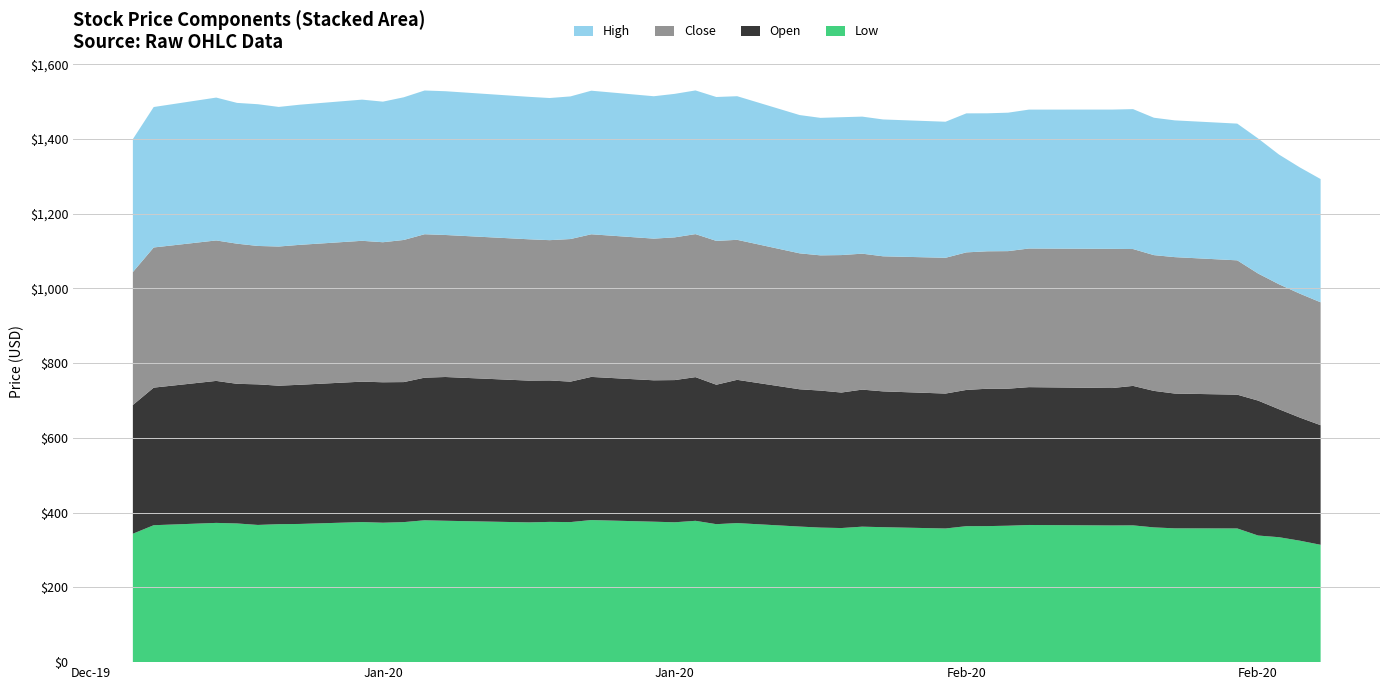

Reading left to right, what are all the values shown in this chart?

Low: 0=343.6	1=366.4	2=372.6	3=371.1	4=367.1	5=369.2	6=369.8	7=374.8	8=373.1	9=374.7	10=379.6	11=378.3	12=374.0	13=375.3	14=374.8	15=380.2	16=375.8	17=374.2	18=378.1	19=369.2	20=372.1	21=362.8	22=360.0	23=358.8	24=362.5	25=361.1	26=357.6	27=363.8	28=364.0	29=365.0	30=367.0	31=365.8	32=366.0	33=360.5	34=358.0	35=357.7	36=338.8	37=334.3	38=325.0	39=314.0
Open: 0=344.4	1=368.1	2=379.9	3=373.6	4=376.2	5=370.6	6=372.4	7=375.7	8=375.8	9=374.7	10=381.6	11=384.7	12=379.4	13=378.5	14=375.8	15=383.0	16=378.4	17=380.5	18=384.5	19=373.1	20=383.3	21=367.3	22=366.6	23=362.6	24=366.7	25=363.4	26=361.1	27=364.6	28=367.6	29=366.7	30=368.8	31=367.7	32=373.2	33=365.3	34=360.7	35=358.0	36=361.1	37=342.5	38=329.5	39=320.0
Close: 0=355.7	1=375.0	2=375.8	3=375.0	4=370.3	5=372.4	6=374.4	7=376.8	8=374.7	9=380.3	10=383.8	11=380.0	12=378.1	13=375.3	14=381.5	15=381.6	16=379.1	17=381.8	18=382.6	19=384.9	20=374.6	21=363.8	22=361.8	23=367.8	24=363.8	25=361.4	26=363.3	27=368.0	28=367.7	29=368.0	30=370.9	31=372.4	32=366.1	33=363.2	34=365.0	35=359.4	36=340.0	37=334.3	38=331.6	39=328.8
High: 0=355.7	1=375.8	2=382.3	3=376.7	4=379.3	5=373.5	6=375.0	7=377.8	8=376.2	9=381.8	10=384.6	11=384.7	12=381.2	13=380.3	14=381.6	15=384.2	16=381.0	17=384.0	18=384.5	19=385.0	20=384.3	21=370.0	22=367.9	23=368.9	24=366.7	25=366.2	26=364.0	27=372.0	28=369.2	29=370.5	30=371.6	31=372.6	32=374.4	33=367.6	34=365.9	35=365.9	36=361.4	37=347.1	38=337.8	39=329.8